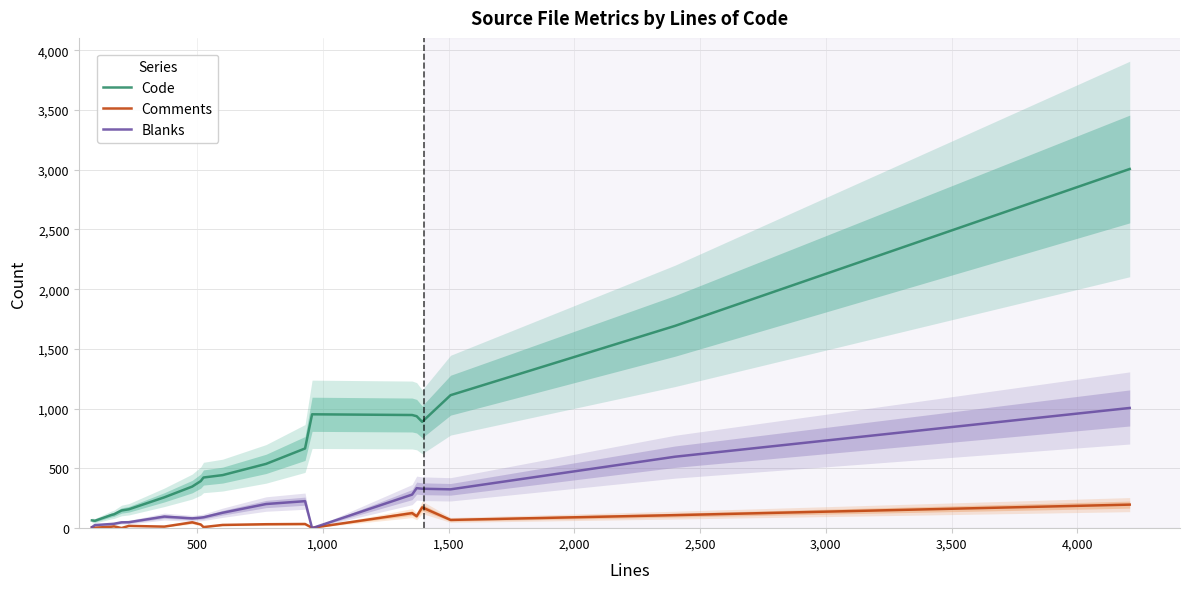

What is the maximum value for Comments?

197